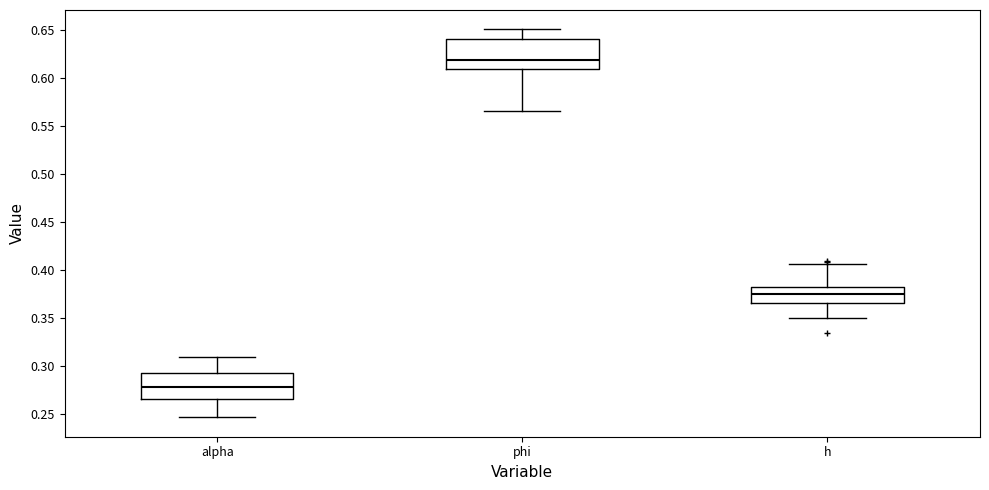

Where does the upper whisker of the box for phi end on the y-axis? The values are not printed on the chart, so give them approximately, as read against the axis.

0.650